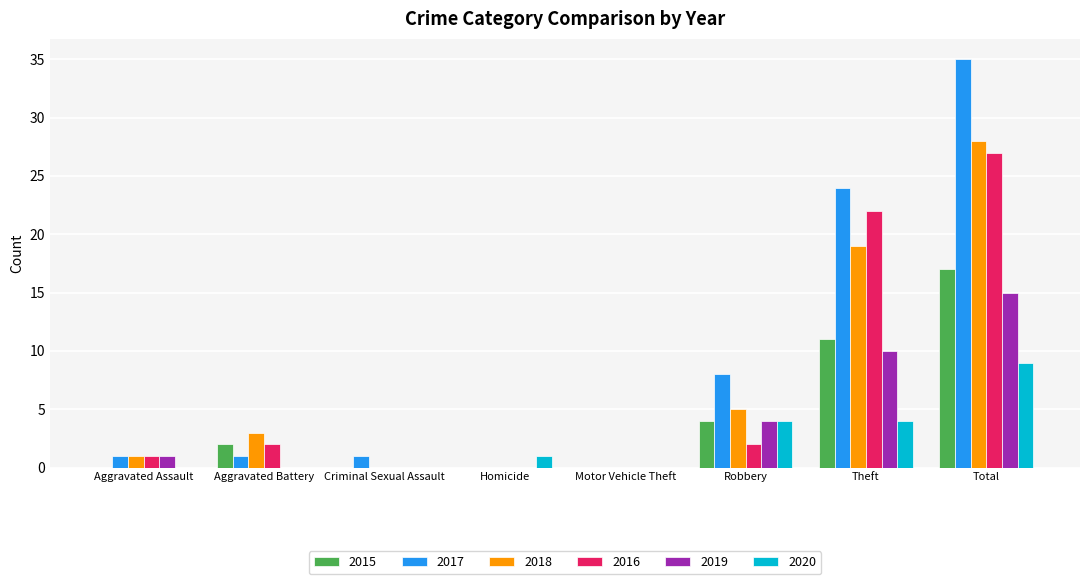

The value of 2015 at Motor Vehicle Theft is 0. True or false?

True